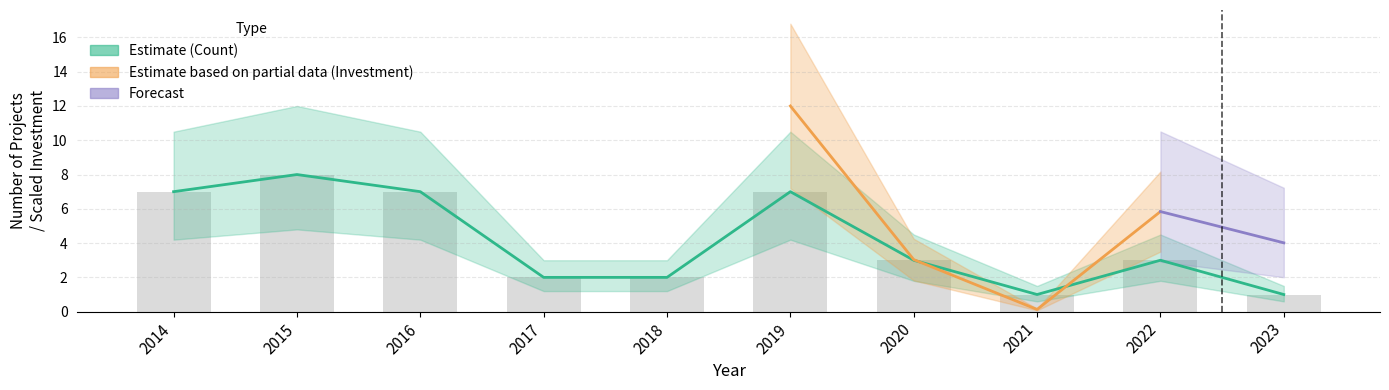

Where does the data first go above 3?

2014